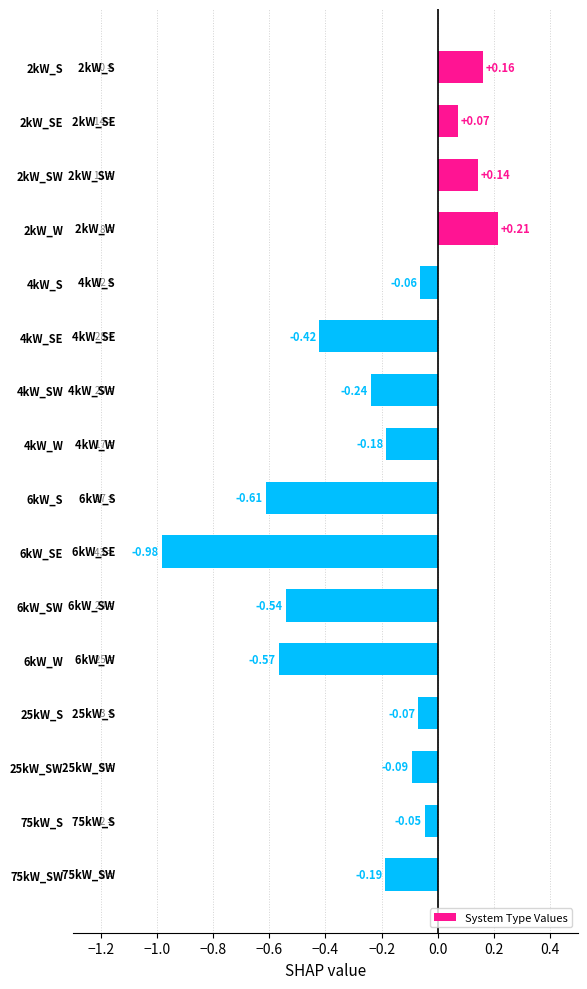

What is the difference between the maximum and second lowest values?

0.8